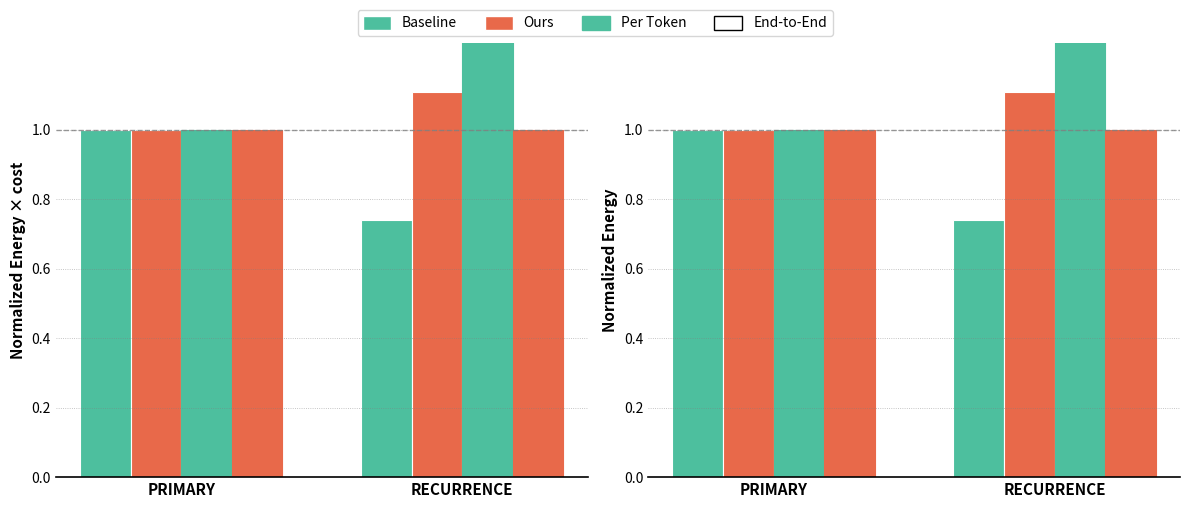

How many bars are there in each group?

4